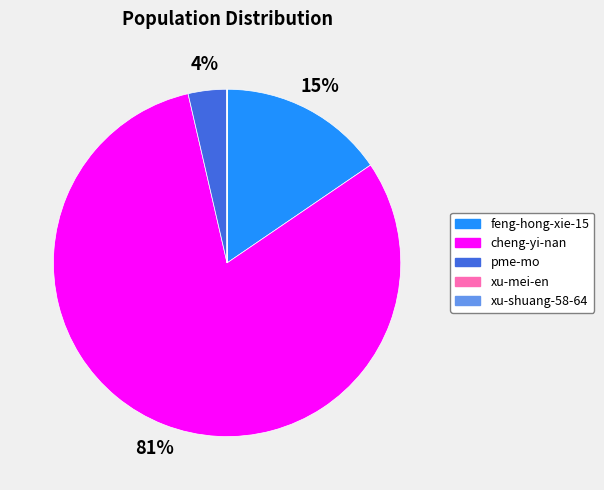

Do cheng-yi-nan and feng-hong-xie-15 together represent more than half of the pie?

Yes